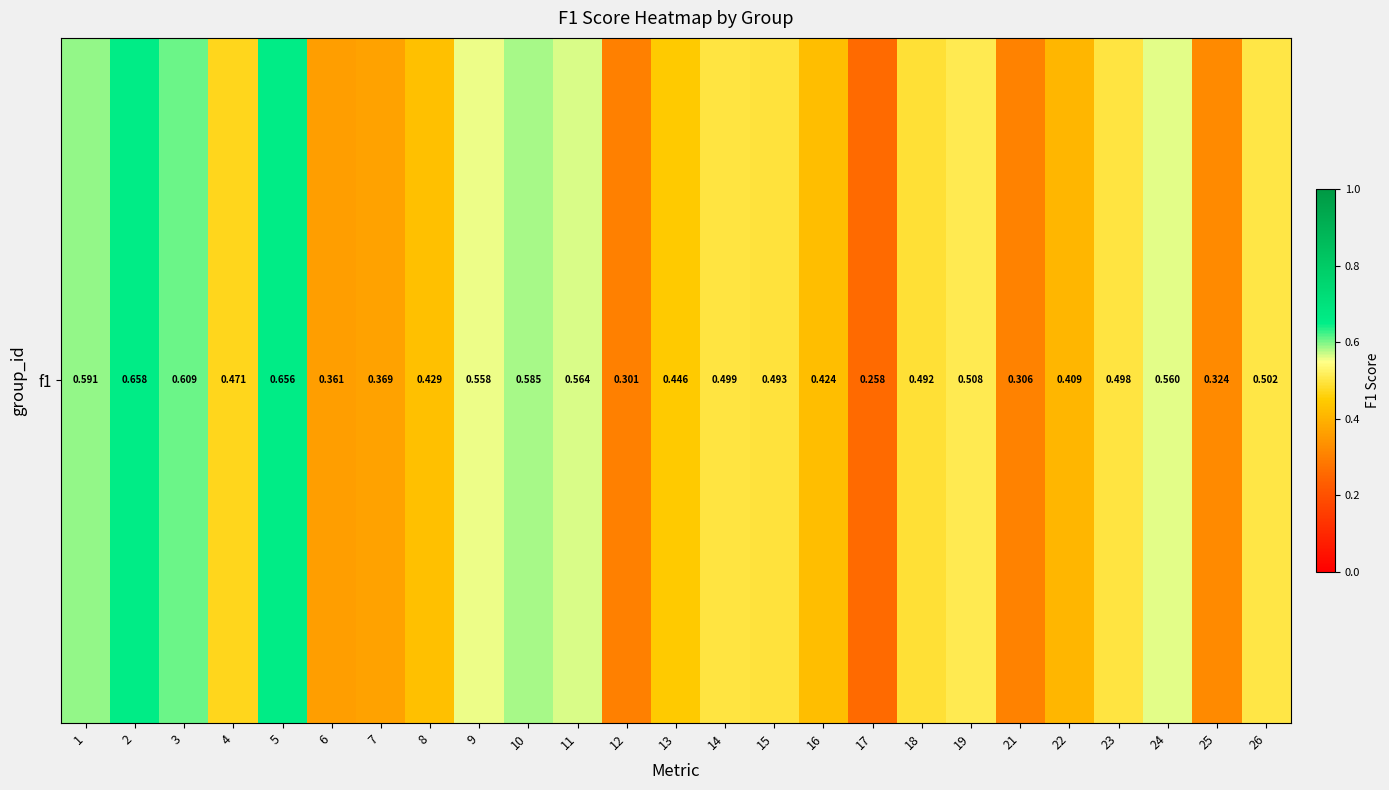

The value at 14 is 0.3. True or false?

False